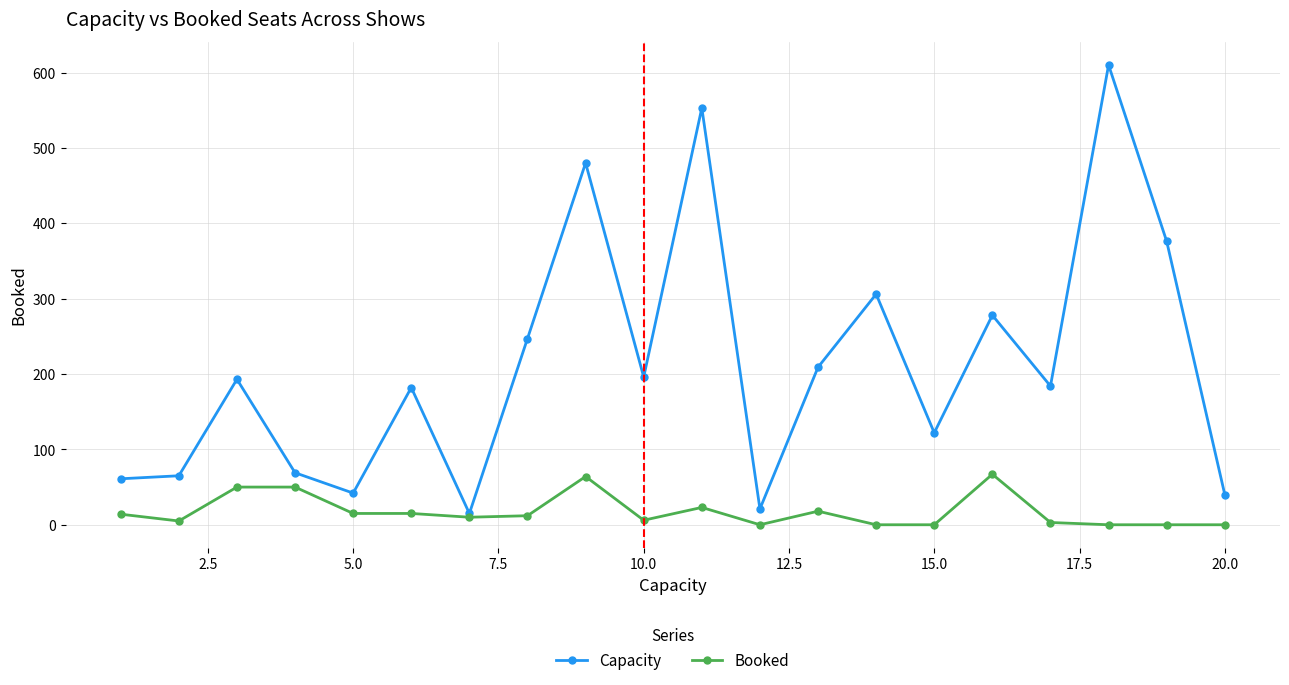

What is the maximum value shown in the chart?

610